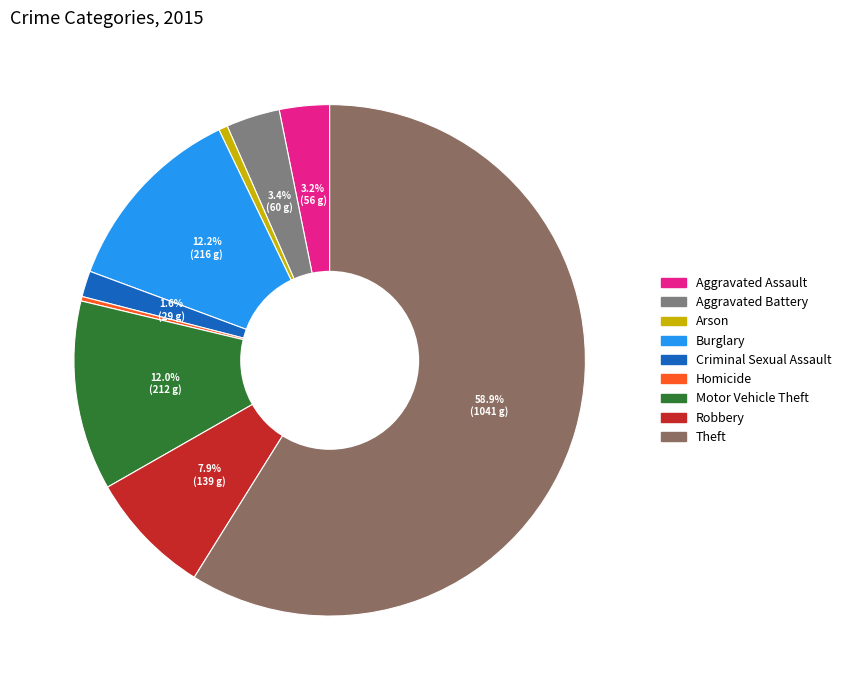

Count the number of slices in the pie.

9